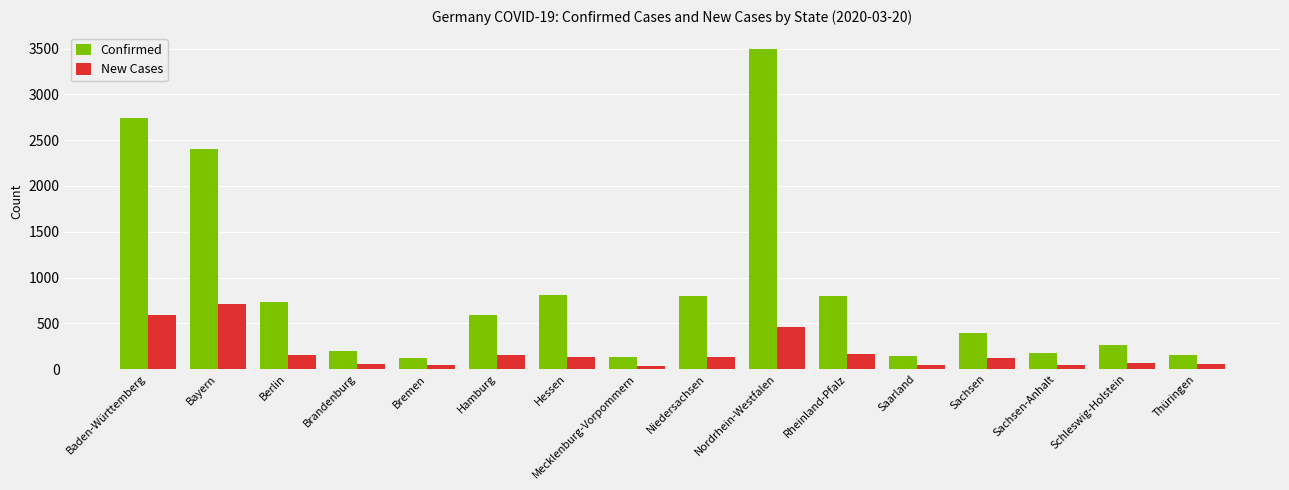

What is the total value across all series at Hamburg?

740